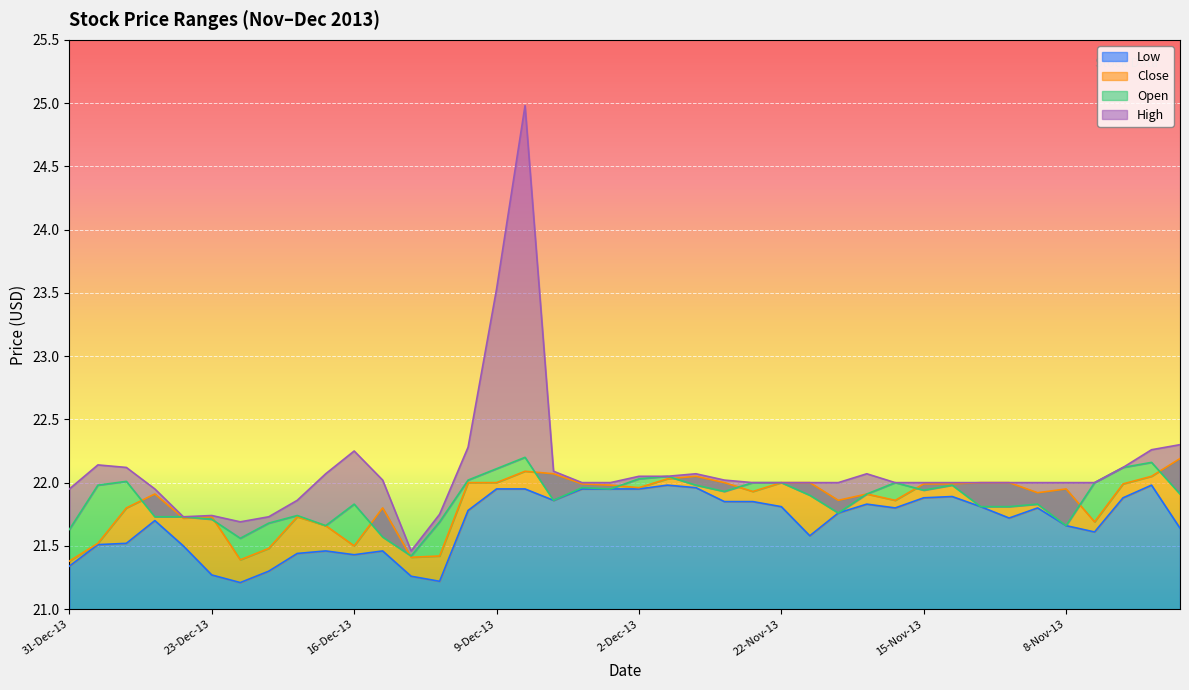

Between 3-Dec-13 and 8-Nov-13, which series saw the biggest shift?

Low